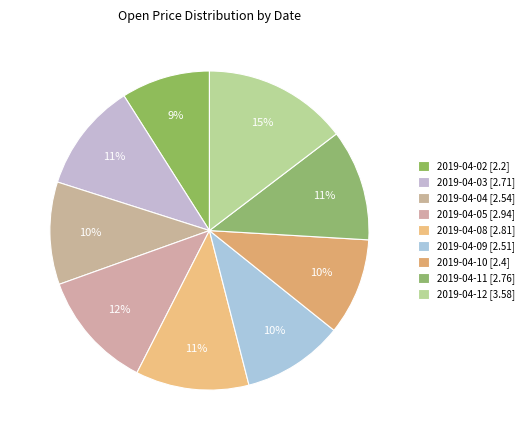

Combined, do 2019-04-10 and 2019-04-05 account for over 50%?

No